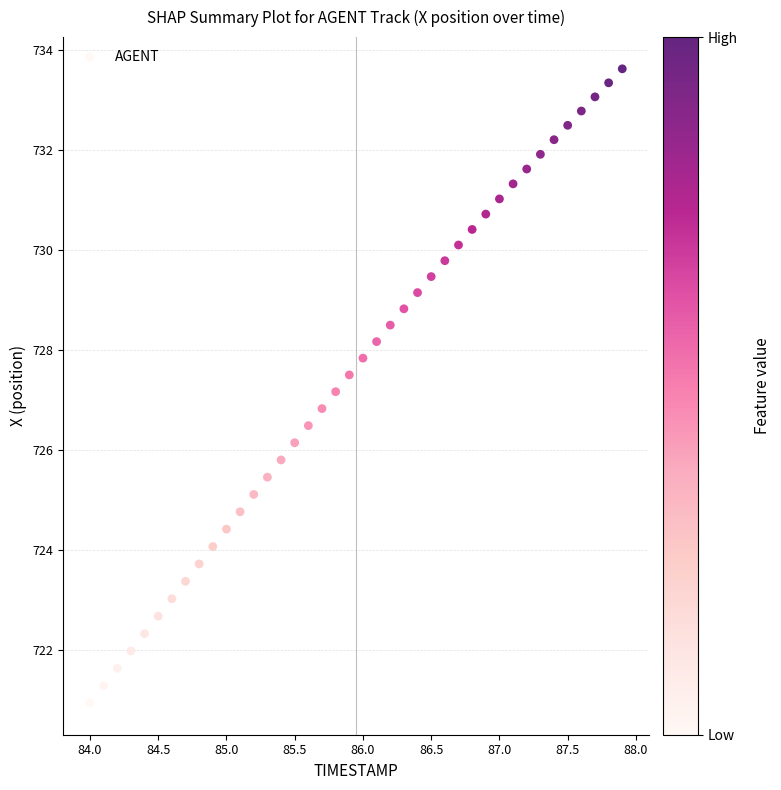

What is the range of X values (max minus min)?

3.9